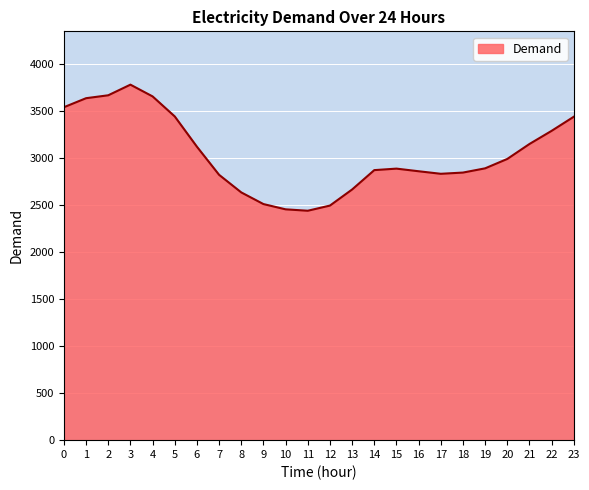

What is the sum of all values?

72932